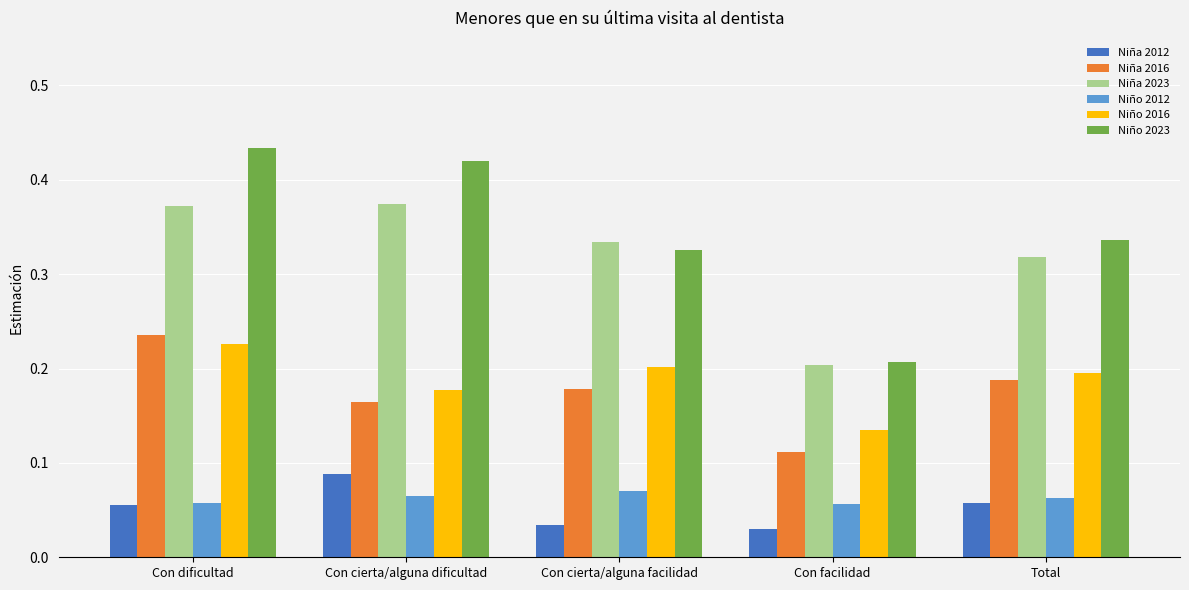

Are the bars horizontal?

No